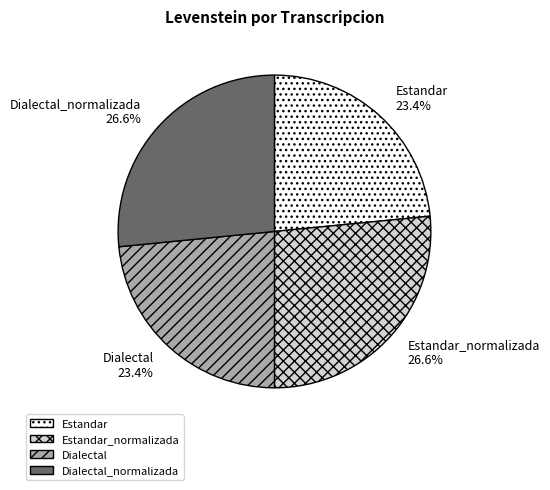

Approximately how many times larger is the value at Dialectal compared to Estandar?

1.0